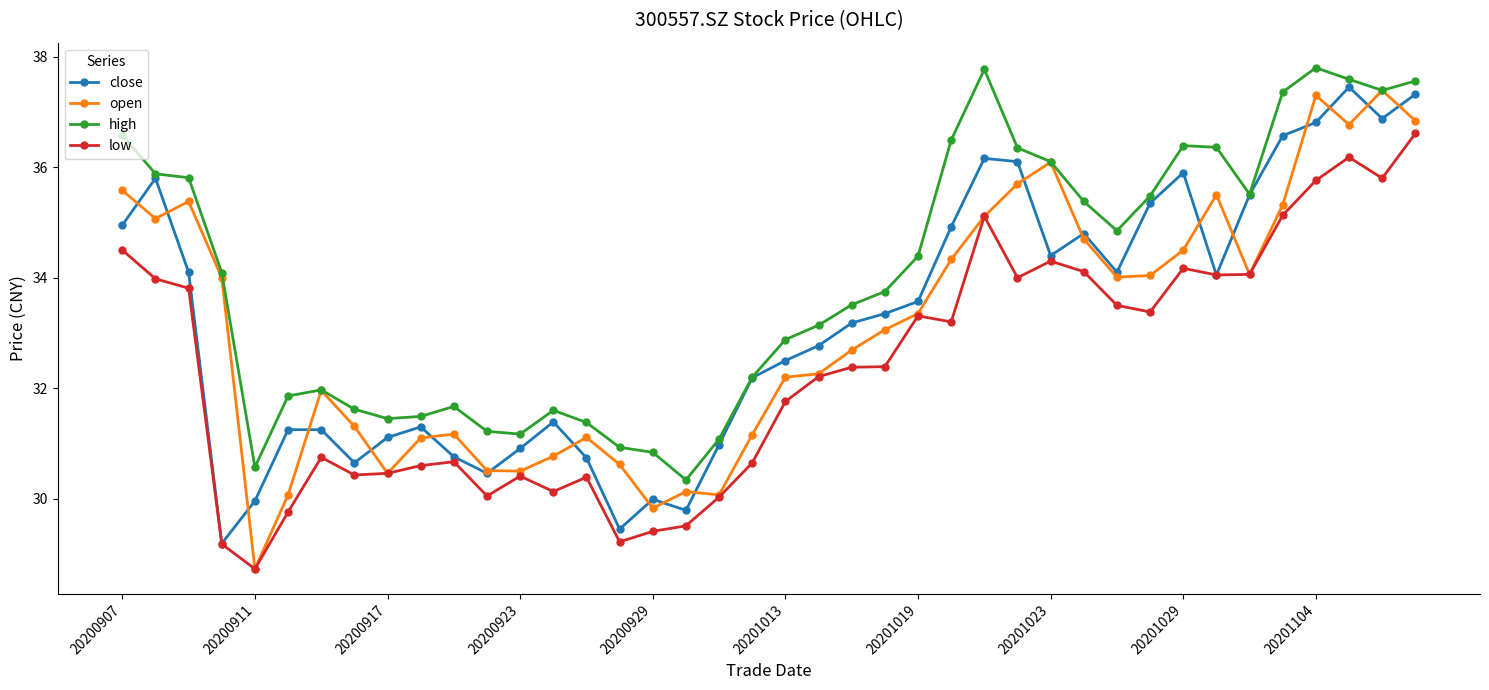

What is the value of the low point at the 40th from the left?

36.6